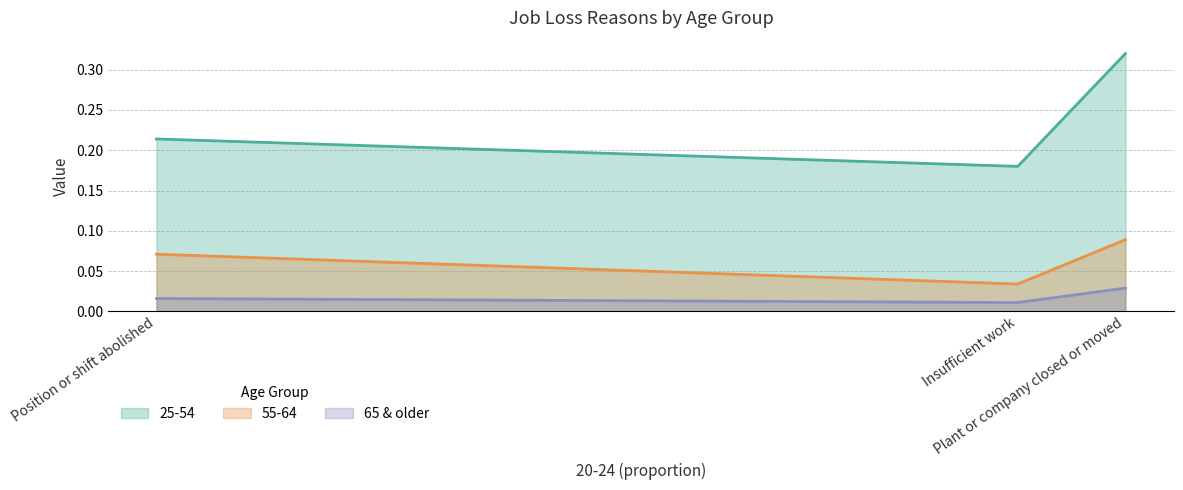

What is the spread (max minus min) of values at Plant or company closed or moved?

0.3